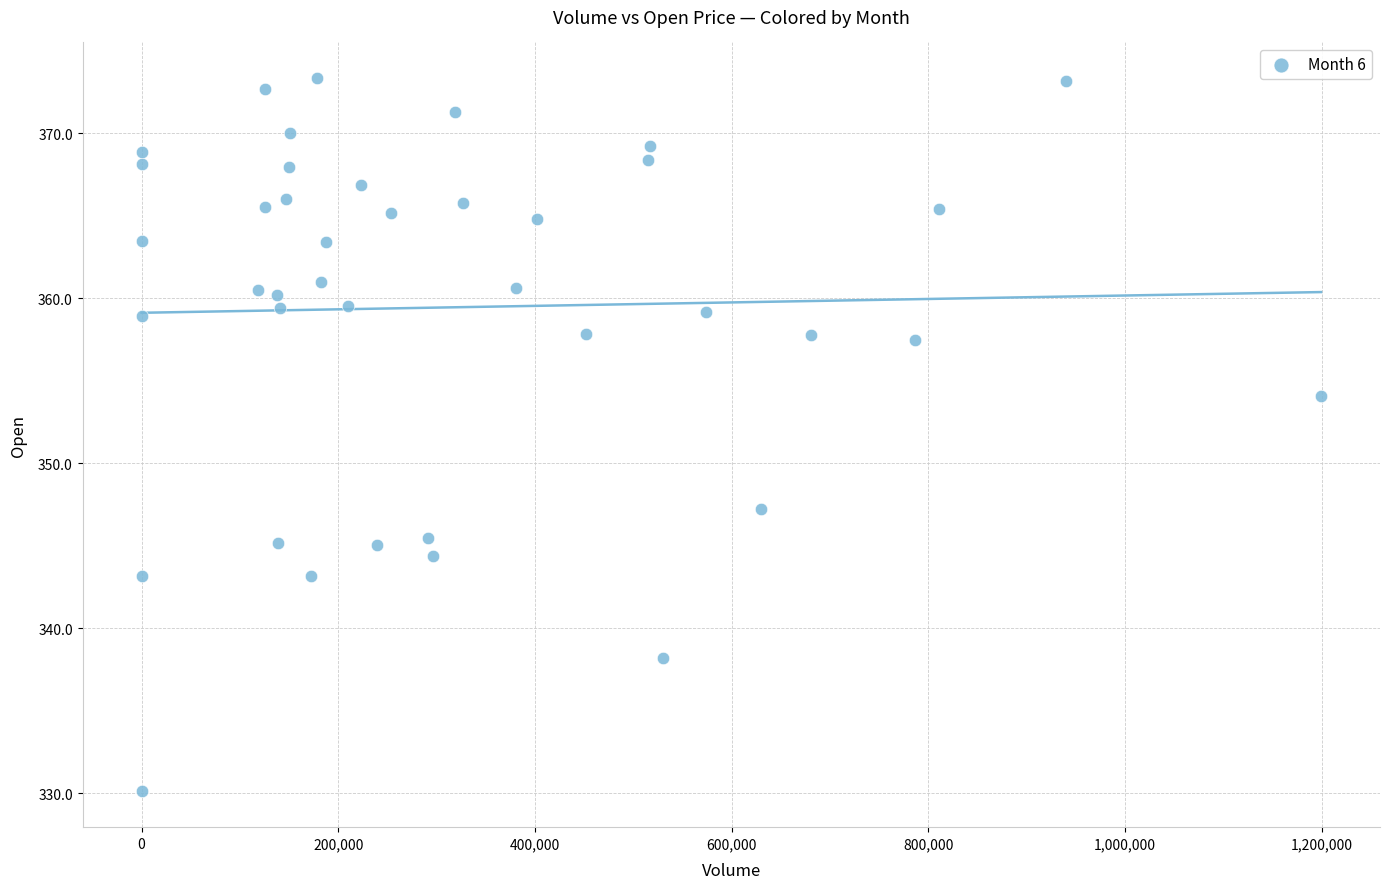

What is the range of X values (max minus min)?

1199444.0